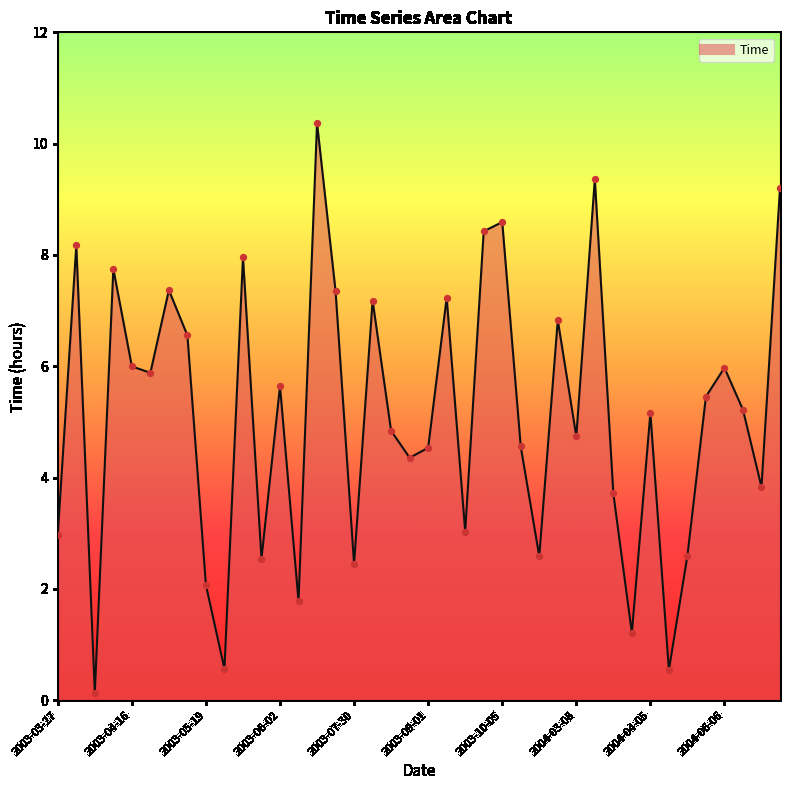

What is the greatest value displayed?

10.4